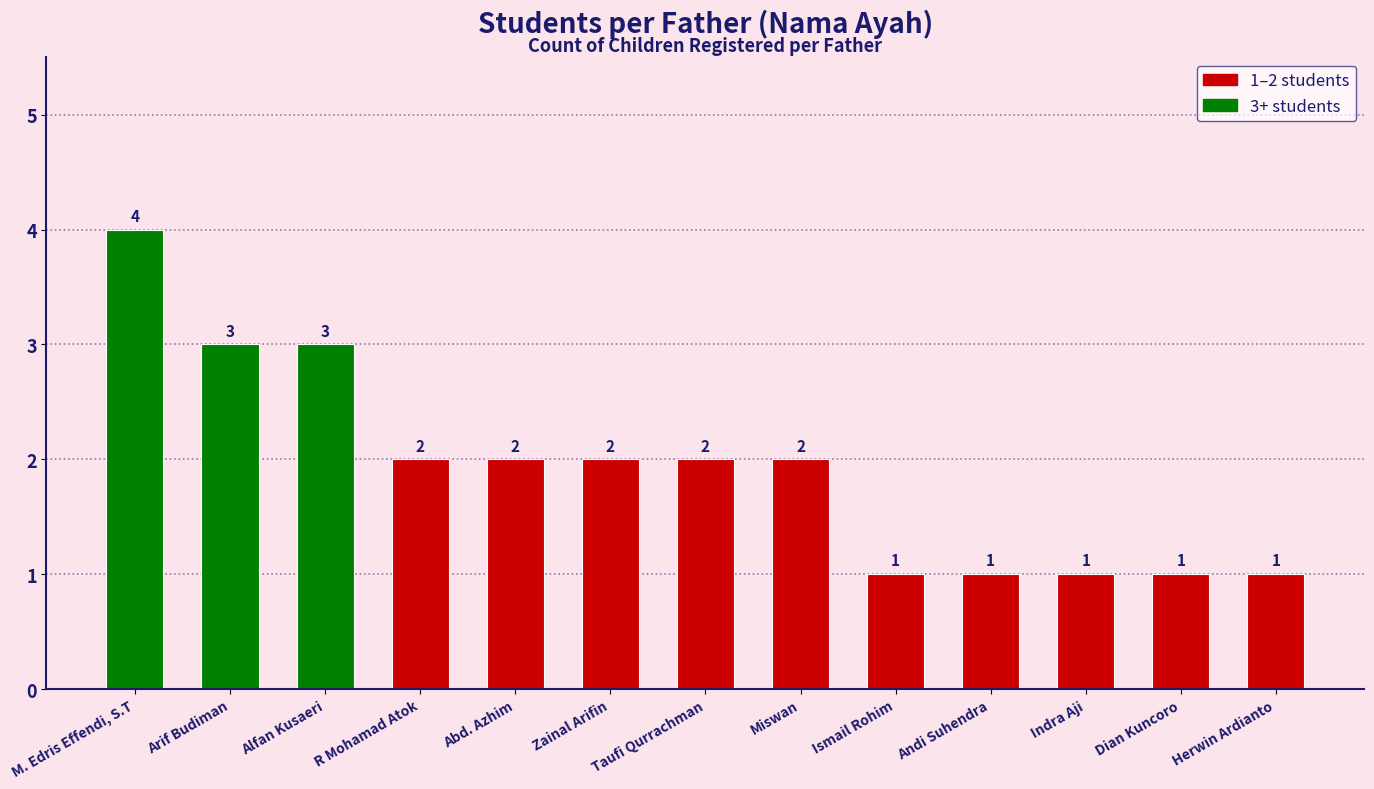

Is it true that the value at Taufi Qurrachman is 1?

False